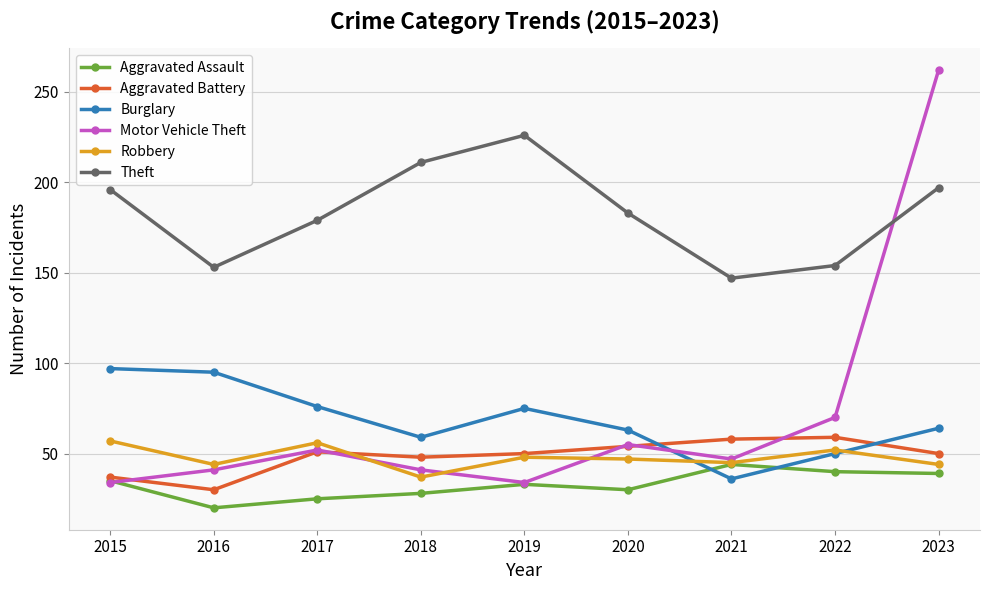

What are all the series names shown in the legend?

Aggravated Assault, Aggravated Battery, Burglary, Motor Vehicle Theft, Robbery, Theft